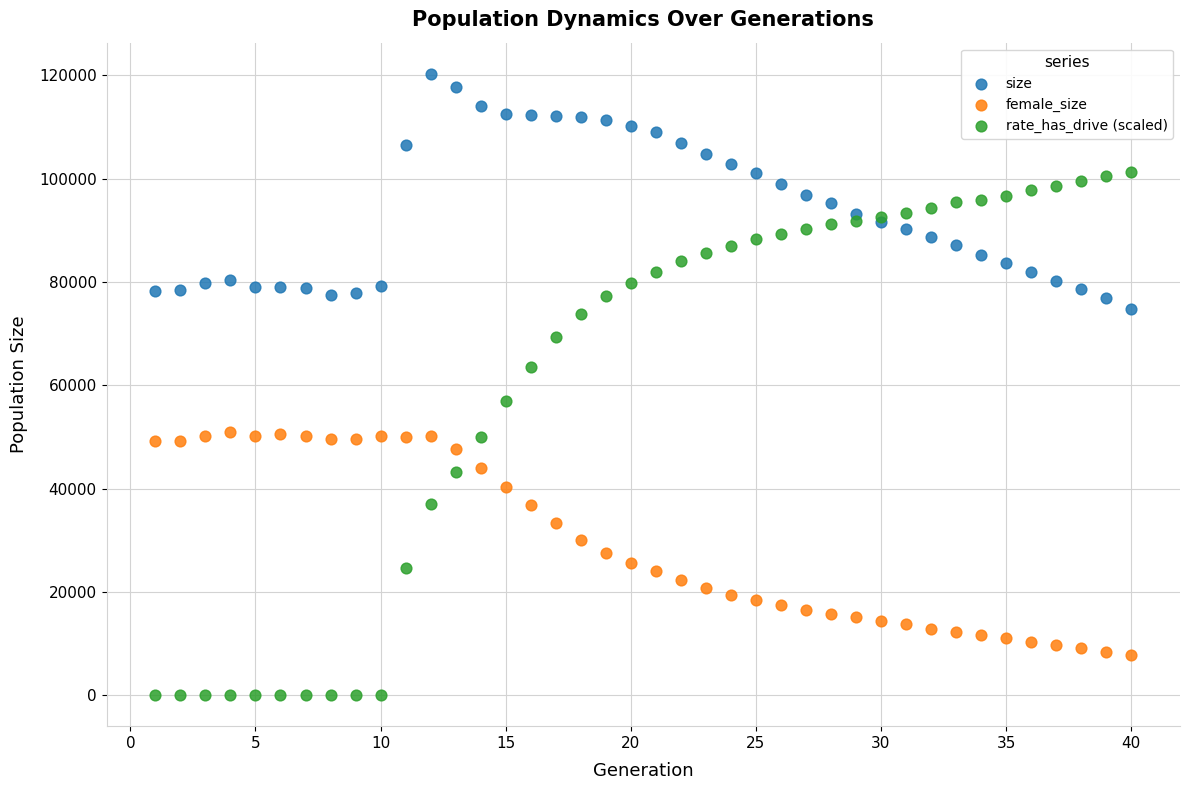

Which series has the largest Y range (max minus min)?

rate_has_drive (scaled)